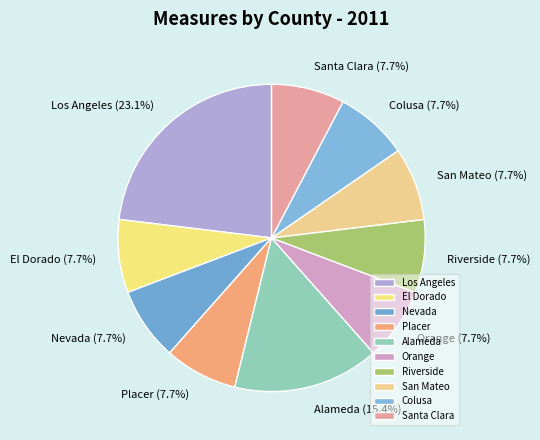

Count the number of slices in the pie.

10